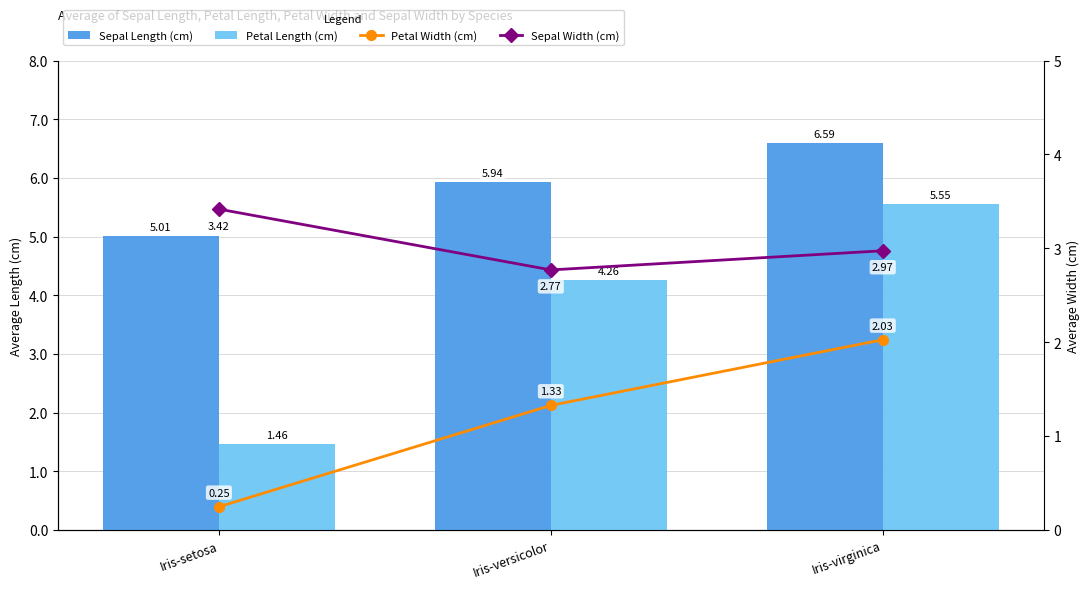

Which series has the widest spread of values?

Petal Length (cm)